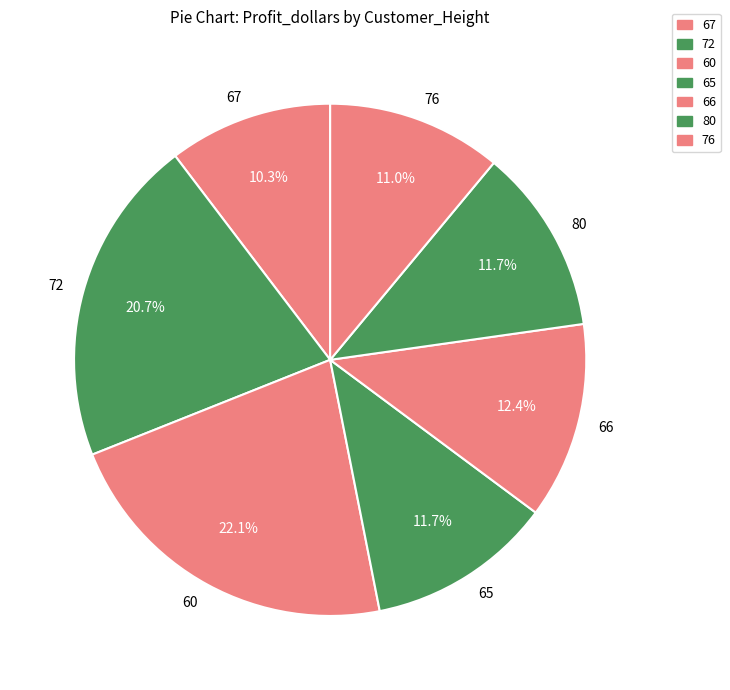

What percentage is NOT represented by 76?

89.0%